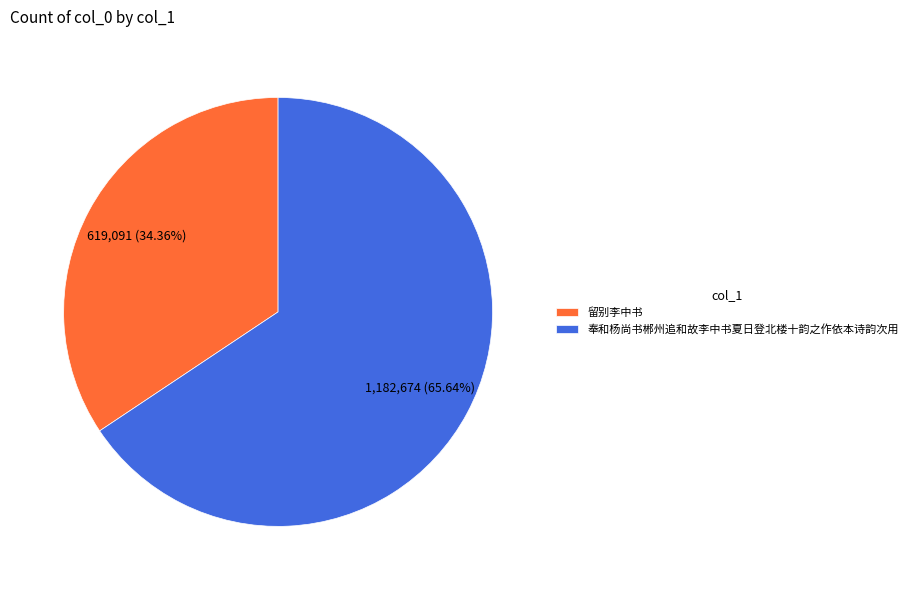

To the nearest percent, what is the difference between the 奉和杨尚书郴州追和故李中书夏日登北楼十韵之作依本诗韵次用 and 留别李中书 slice percentages?

31%